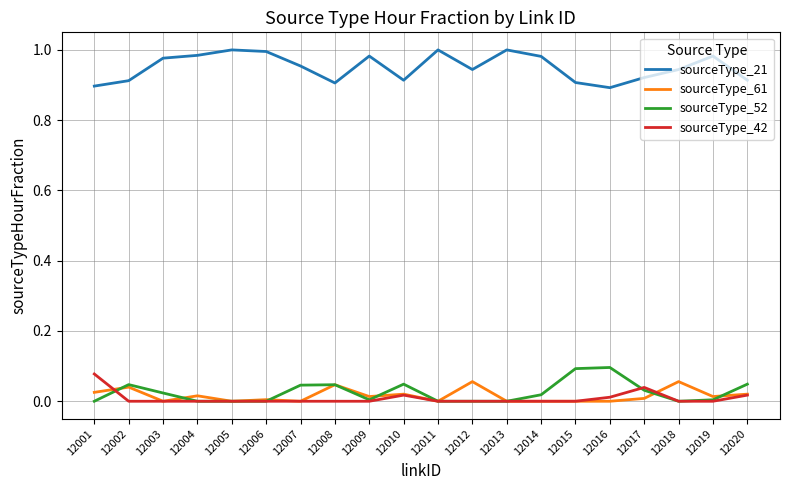

True or false: sourceType_21 and sourceType_61 cross at least once.

False